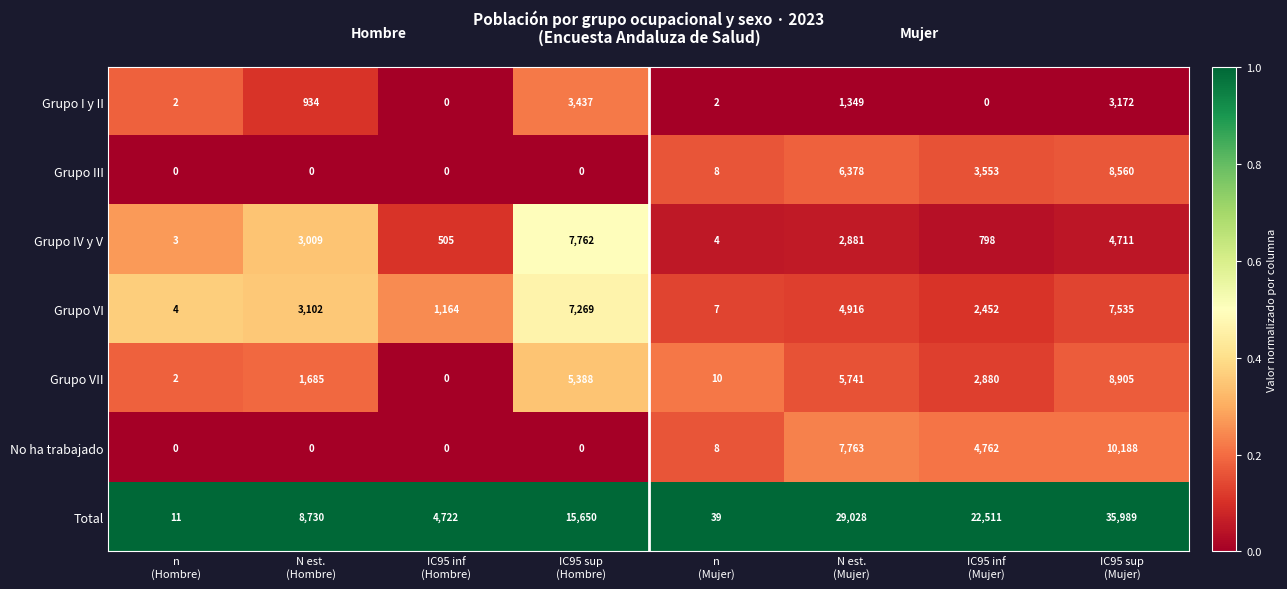

What is the greatest value displayed?

35989